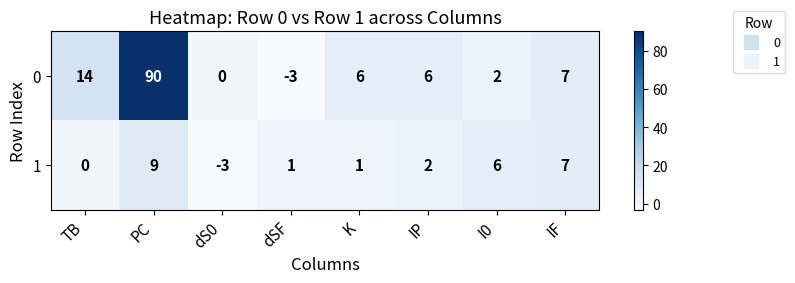

How many data points in 1 are less than 2?

4